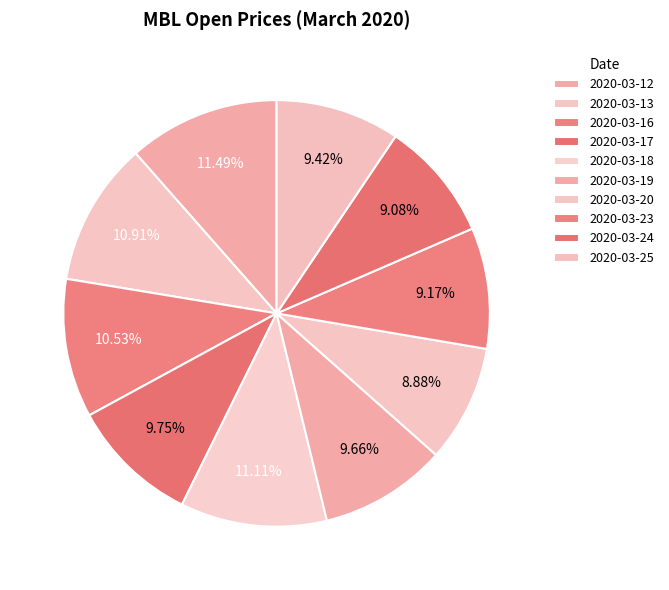

Rank the categories by value from highest to lowest.

2020-03-12, 2020-03-18, 2020-03-13, 2020-03-16, 2020-03-17, 2020-03-19, 2020-03-25, 2020-03-23, 2020-03-24, 2020-03-20